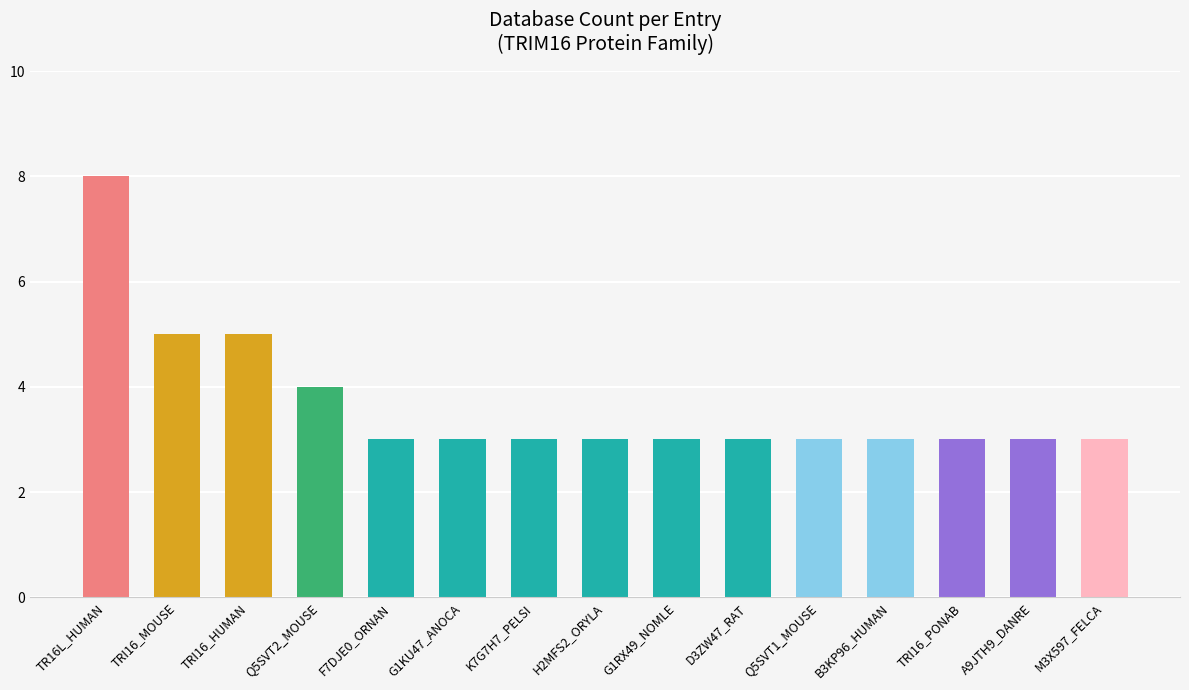

How many bars are there in total?

15